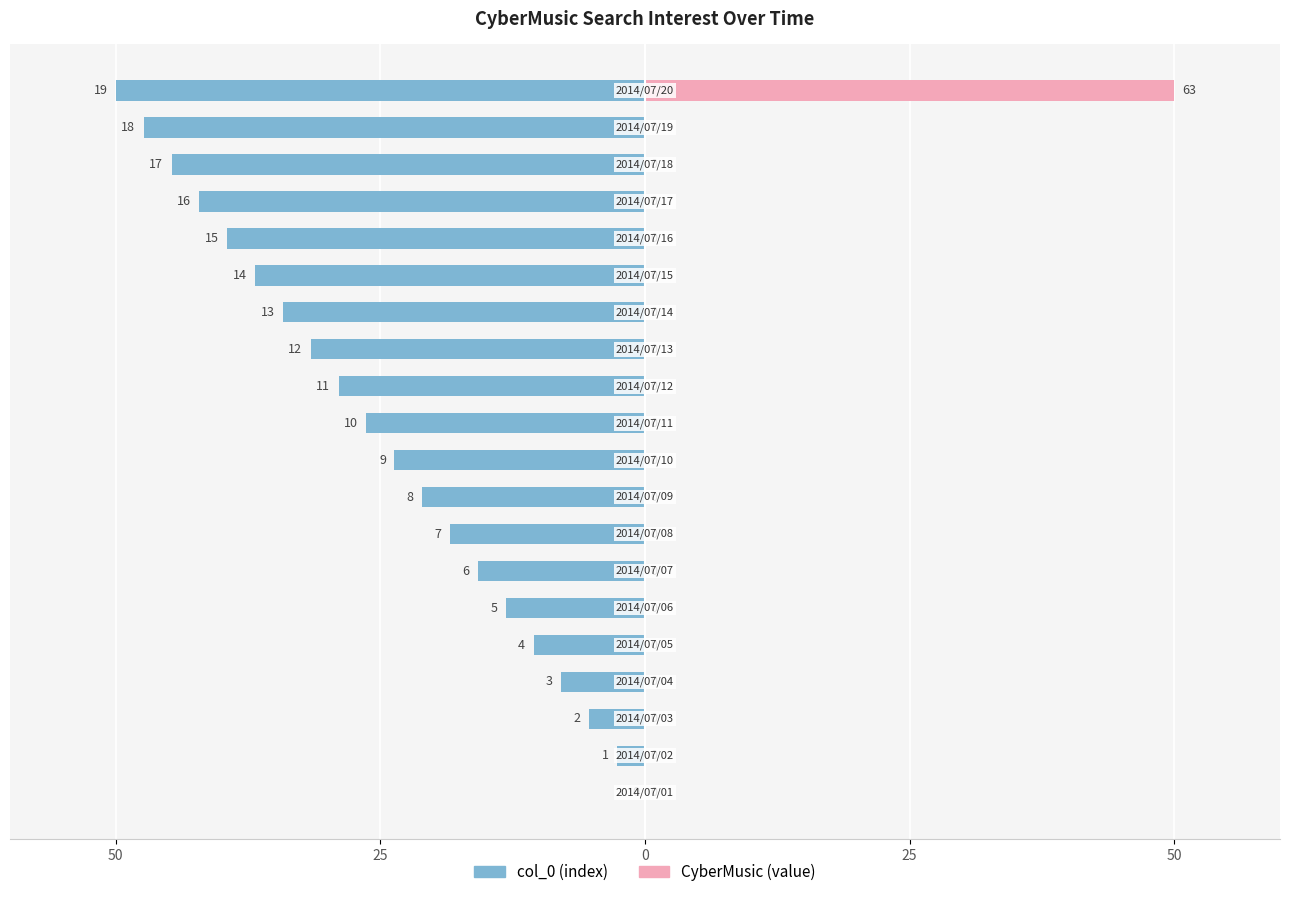

What is the label of the 19th bar from the left?

18